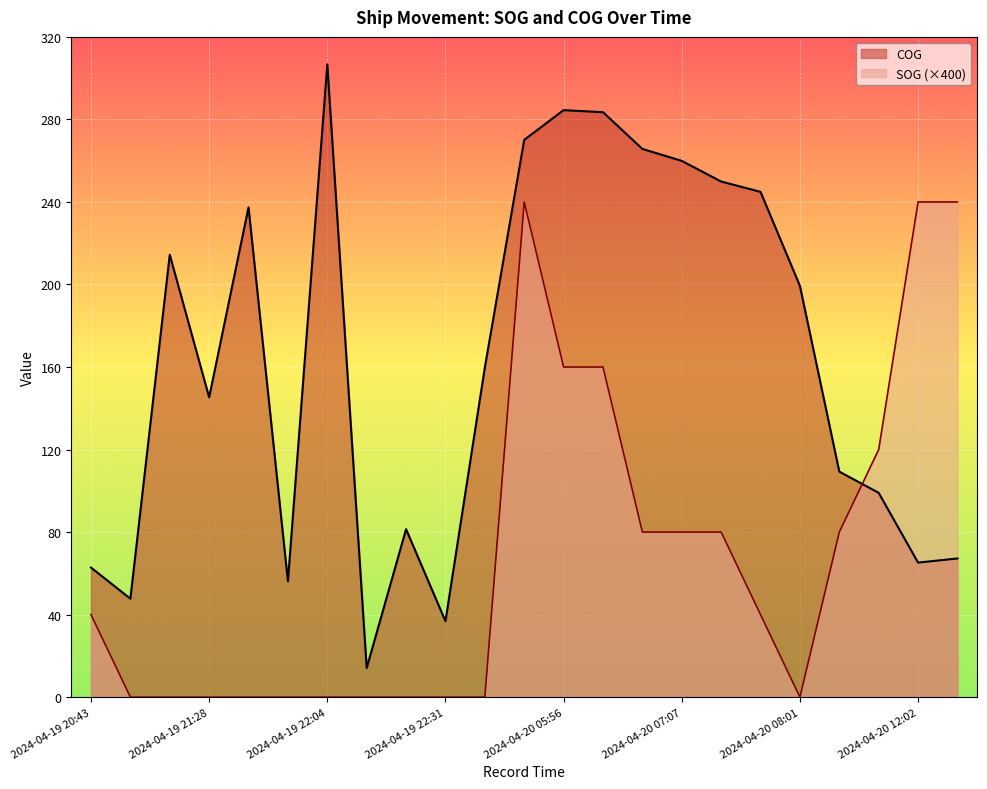

Between 2024-04-19 21:28 and 2024-04-20 08:01, which series saw the biggest shift?

COG